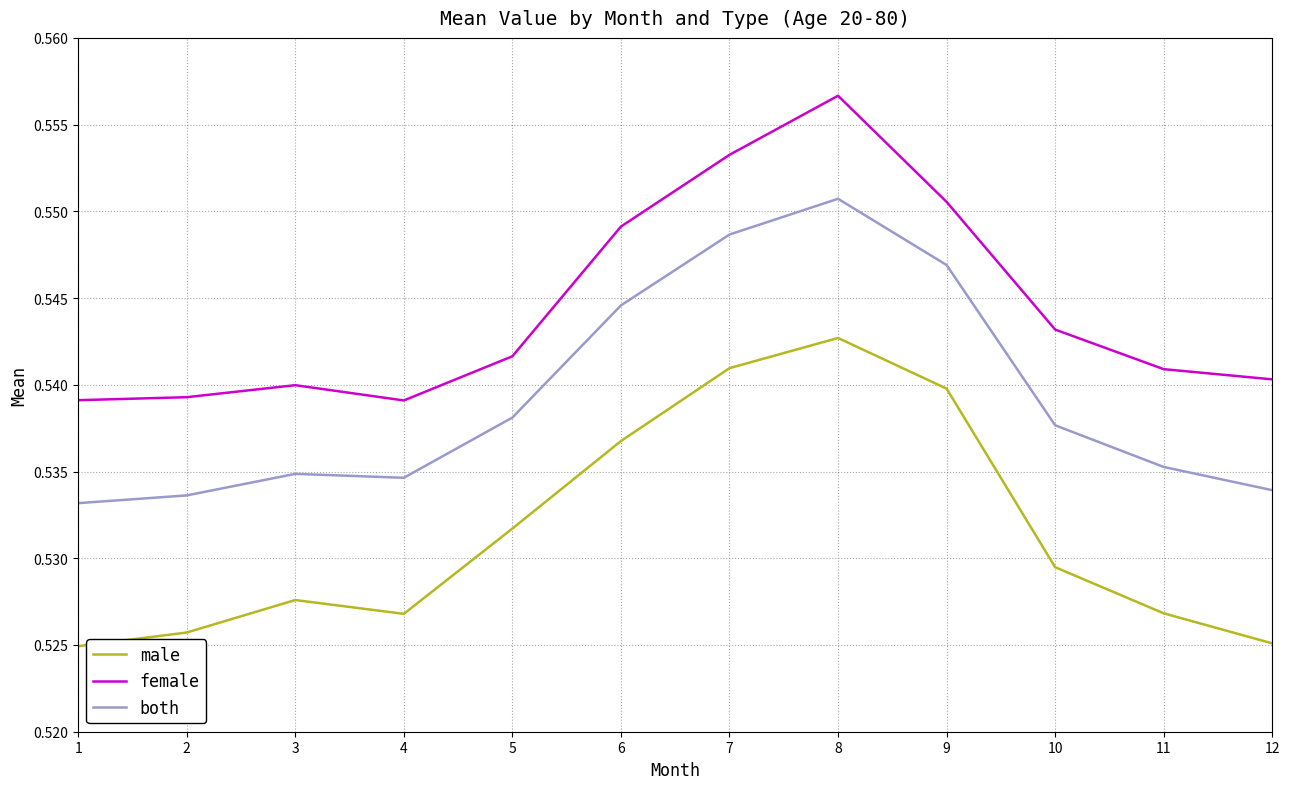

Is the value of female at 2 greater than the value of both at 1?

Yes